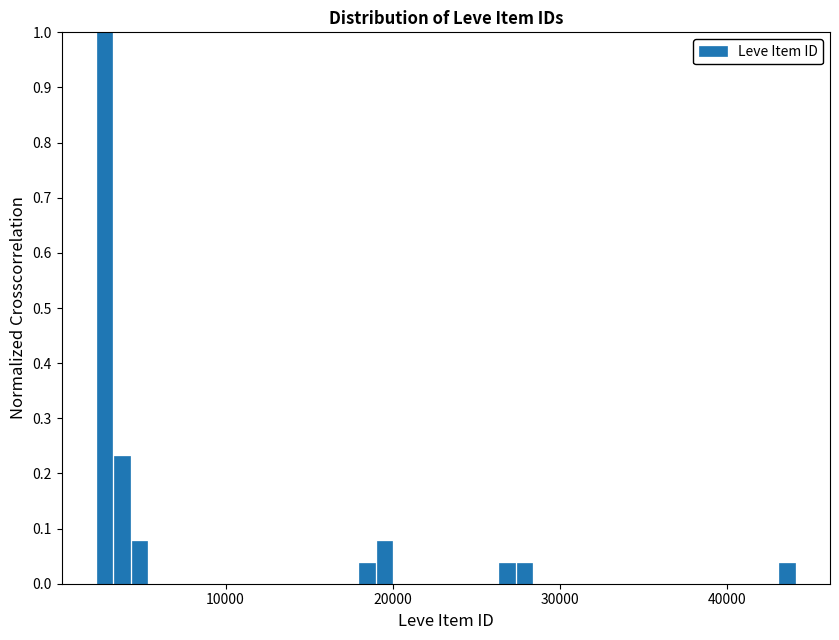

Read against the x-axis, roughly where is the centre of the tallest bar?

3000